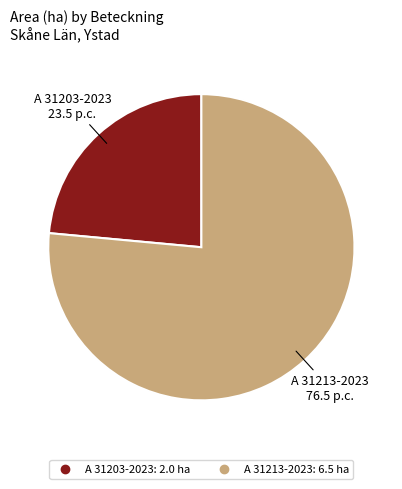

Does A 31213-2023 represent more than half of the total?

Yes